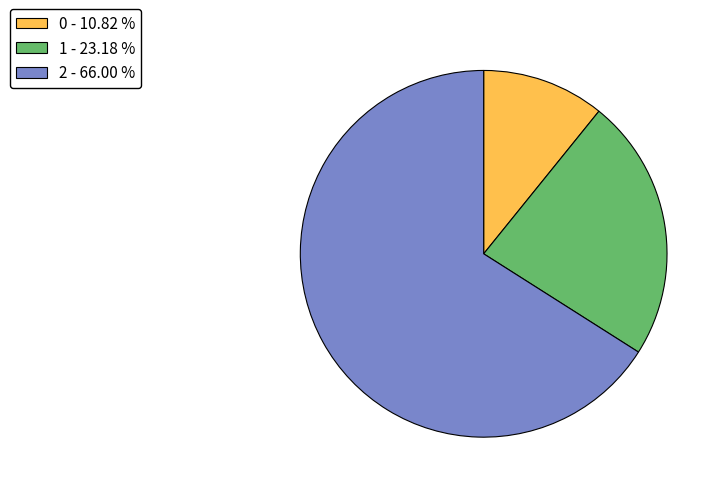

What is the largest slice in the pie chart?

2